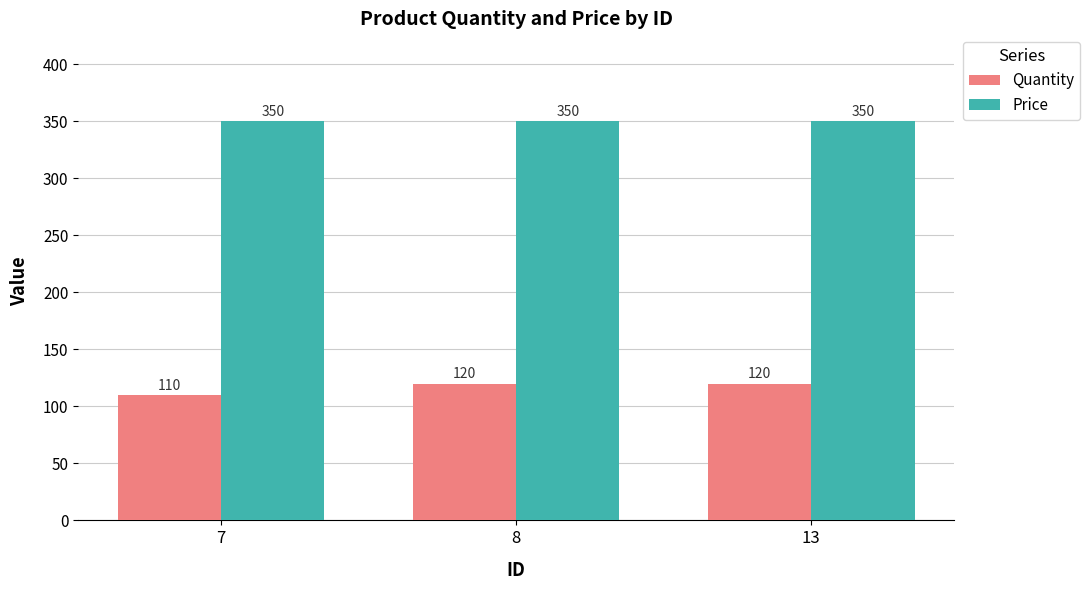

Rank the series by their maximum value, from highest to lowest.

Price, Quantity